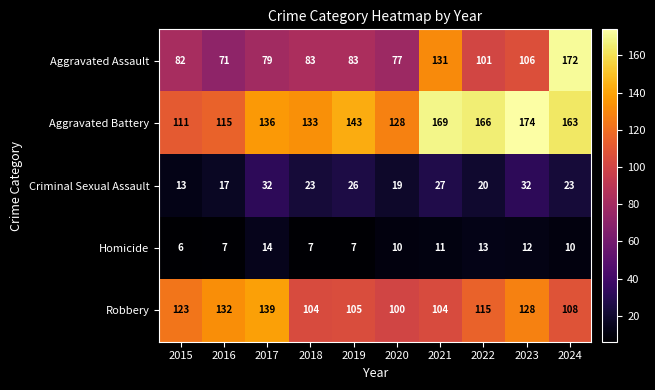

At how many categories does at least one series exceed 81?

10